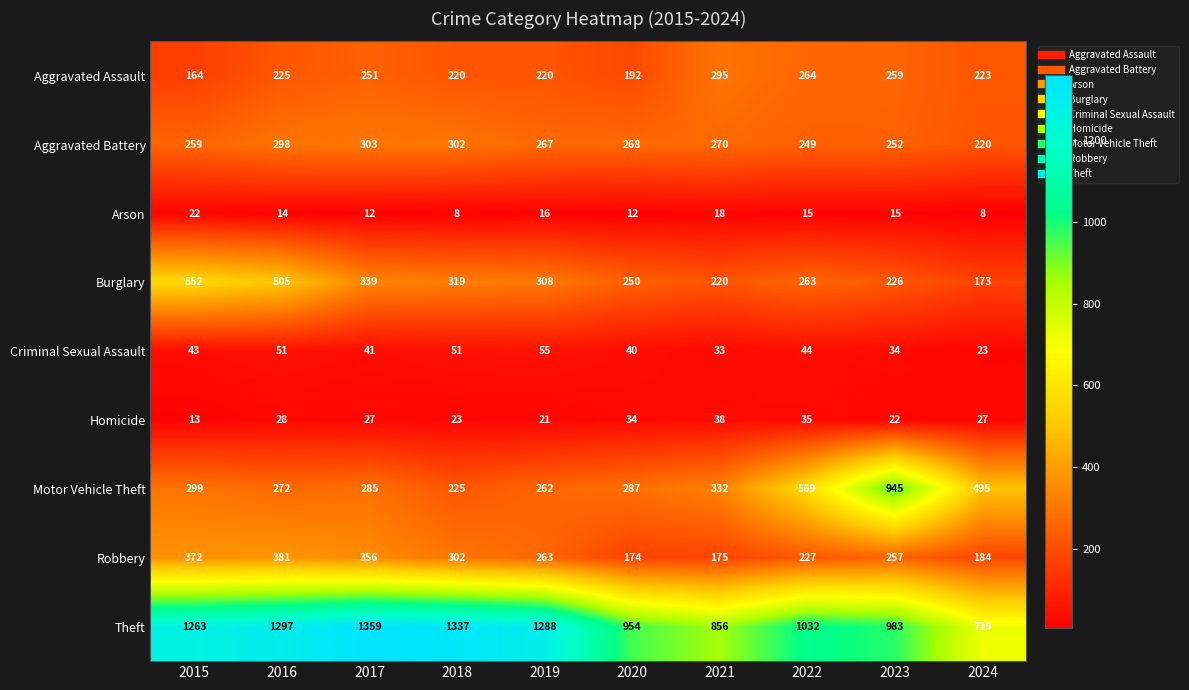

What is the smallest value displayed?

8